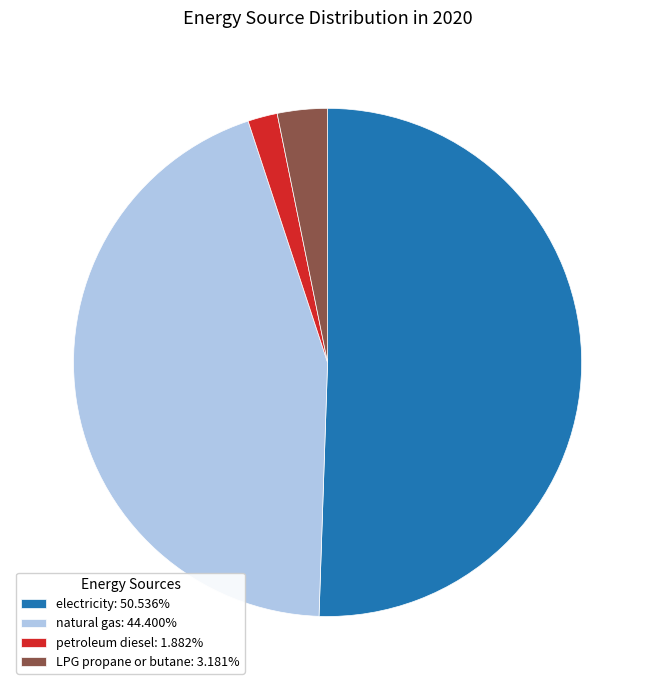

Is the sum of petroleum diesel: 1.882% and electricity: 50.536% greater than half?

Yes